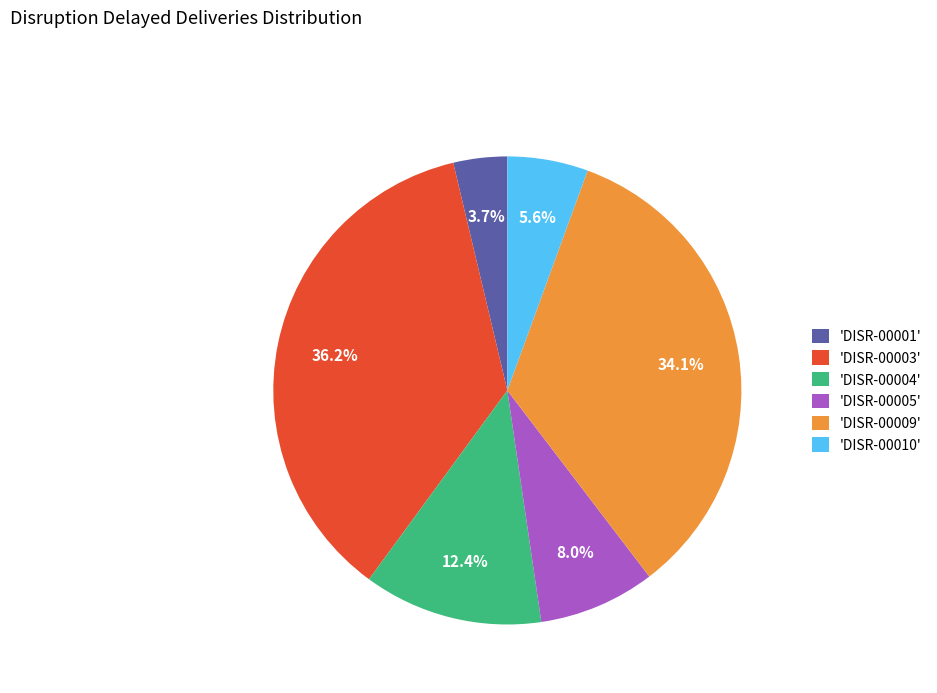

What percentage is NOT represented by 'DISR-00001'?

96.3%